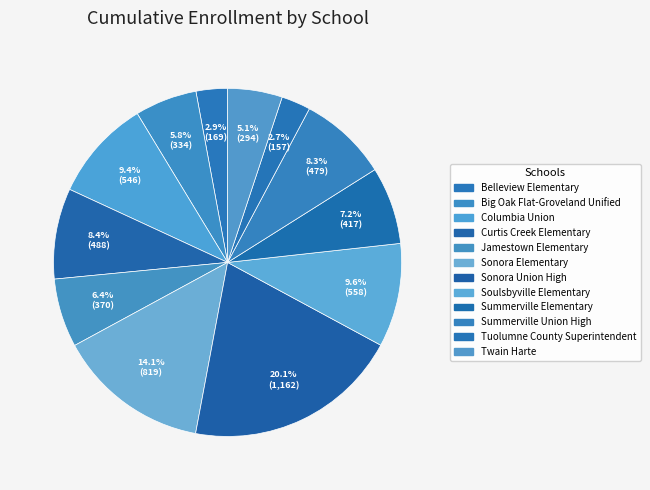

How many slices are in this pie chart?

12